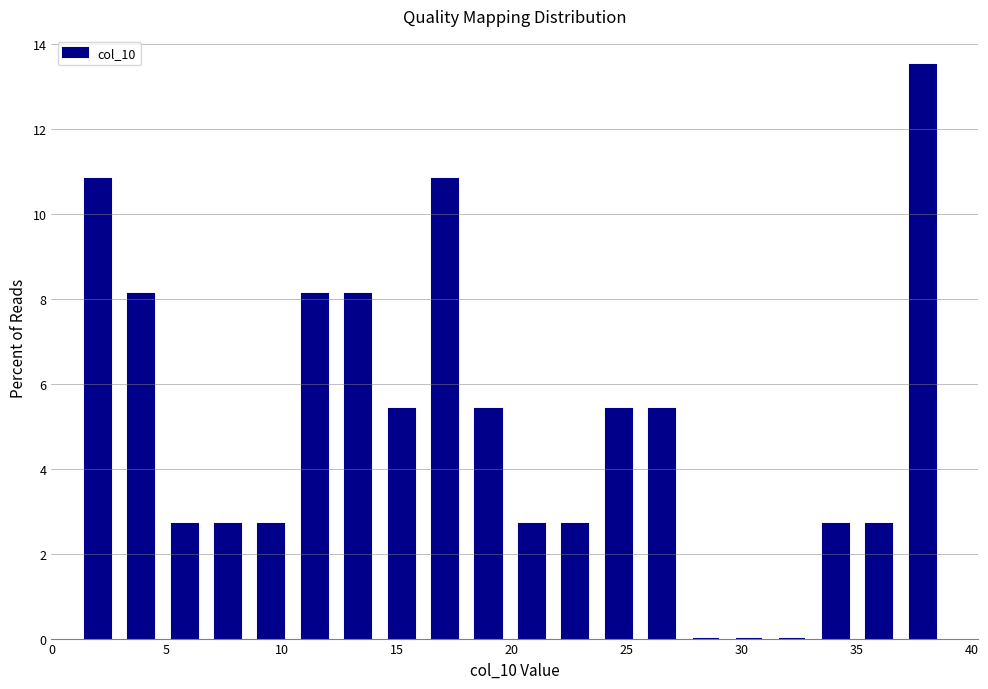

Around what value on the x-axis is the tallest bar? Give the approximate position of its centre, as read against the axis.

38.0